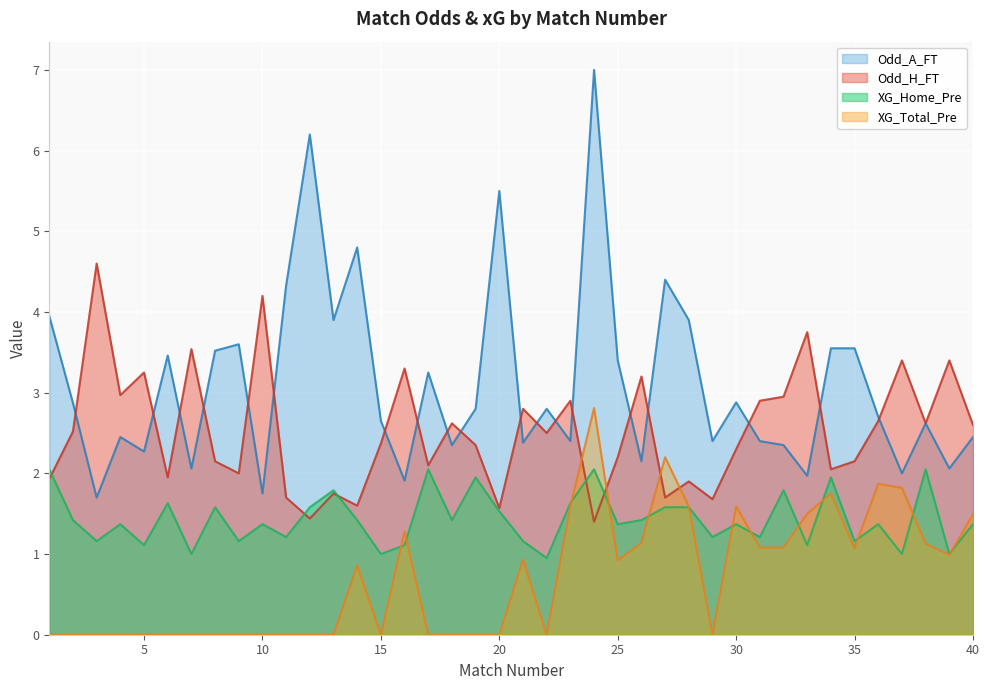

What is the maximum value for Odd_A_FT?

7.0